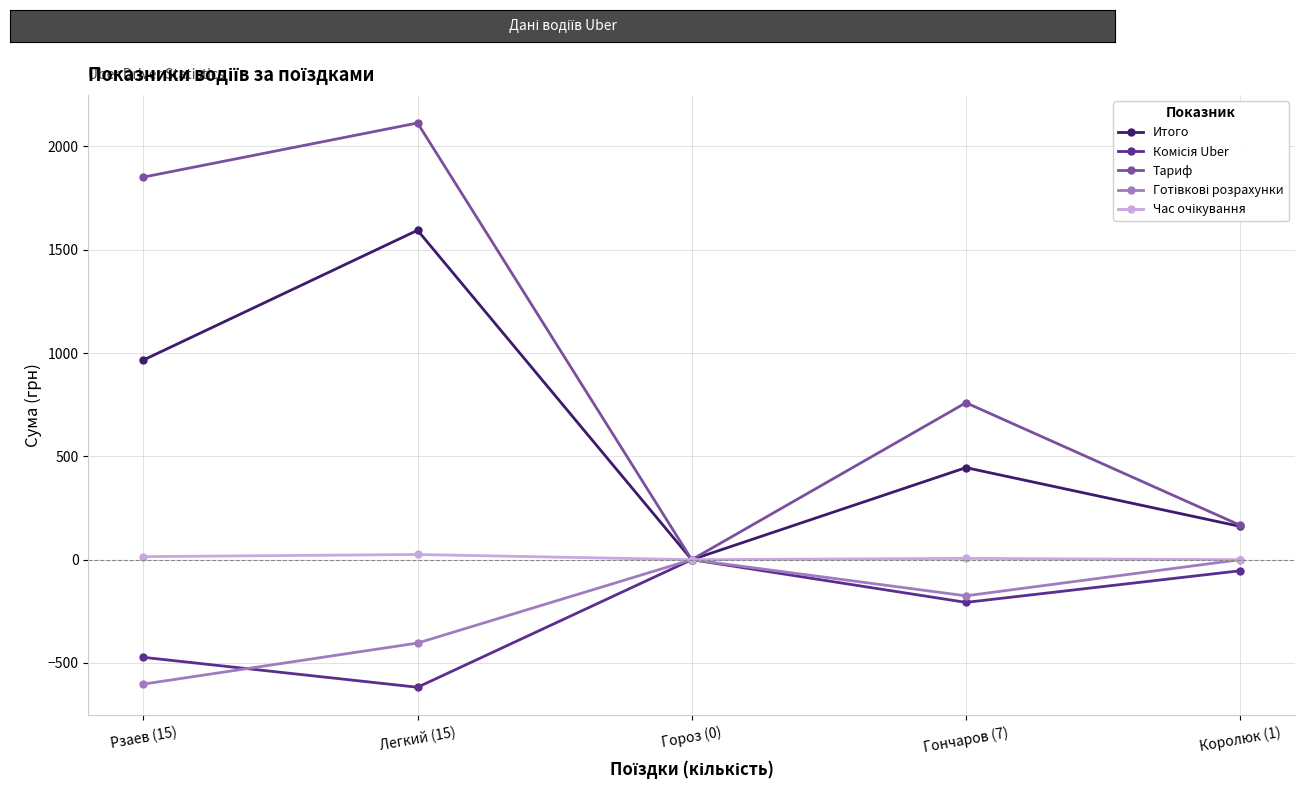

What is the difference between the Тариф values at Легкий (15) and Гороз (0)?

2113.1